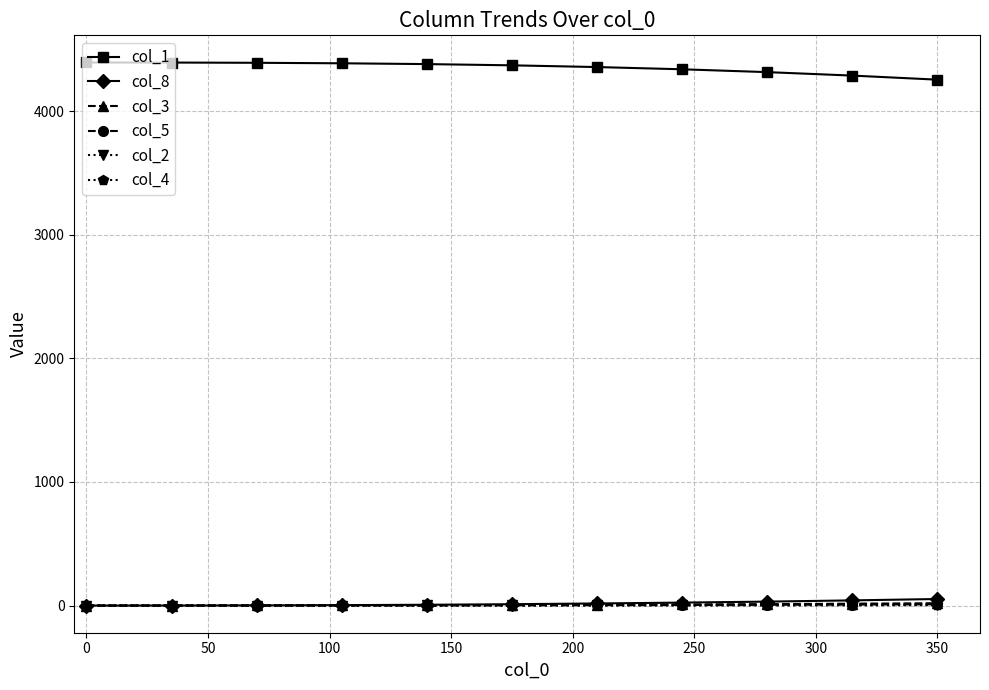

True or false: col_1 and col_8 cross at least once.

False